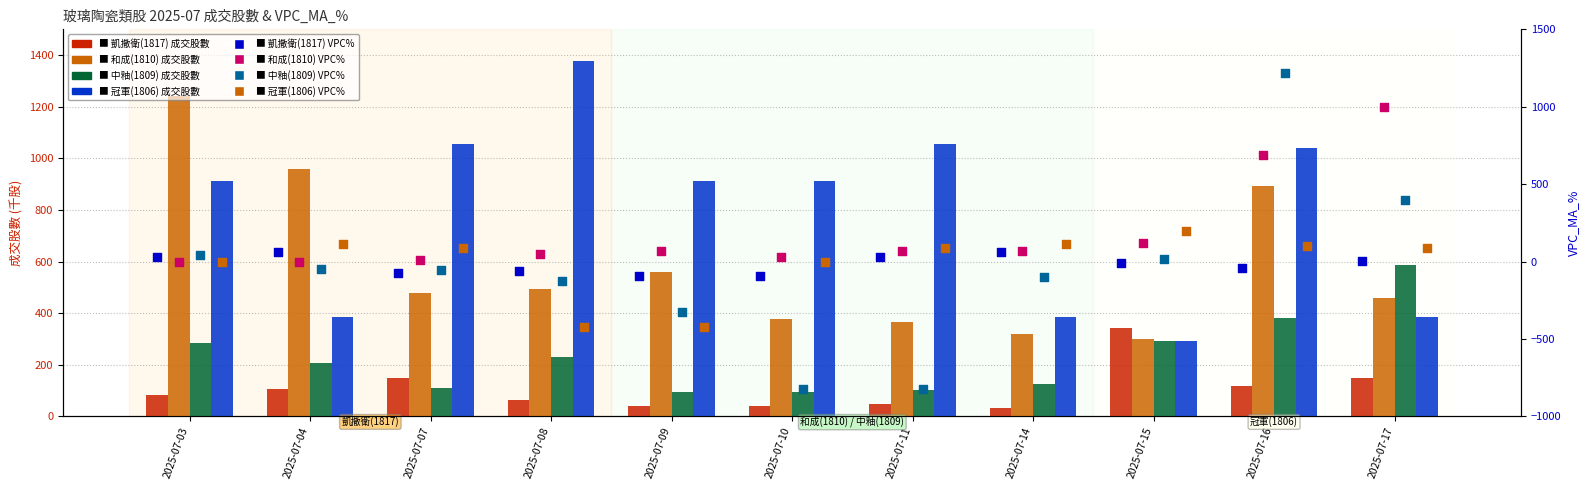

At which category is the sum across all series the highest?

2025-07-03